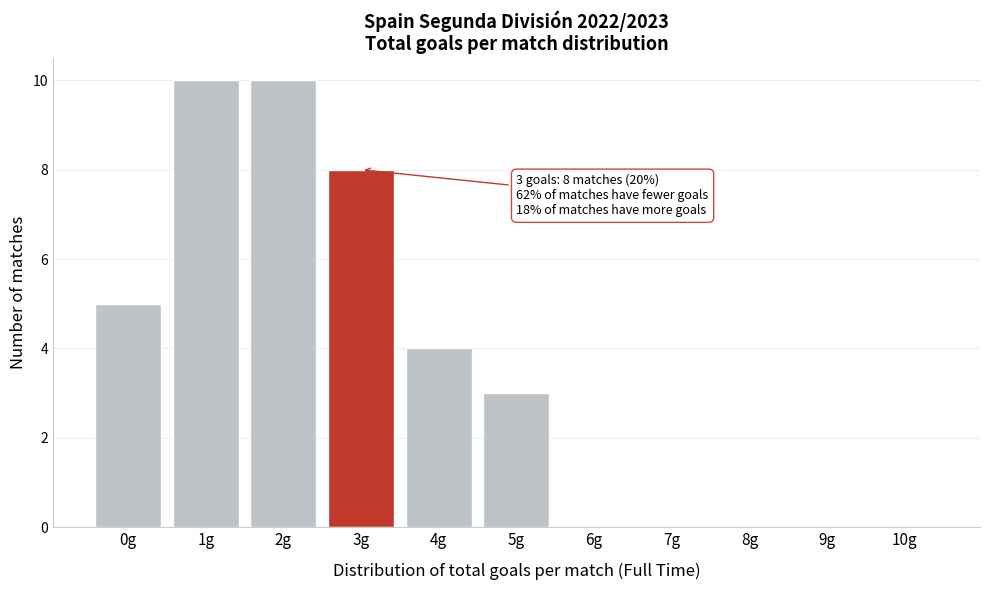

Reading right to left, list all the values displayed in this chart.

10g=0	9g=0	8g=0	7g=0	6g=0	5g=3	4g=4	3g=8	2g=10	1g=10	0g=5